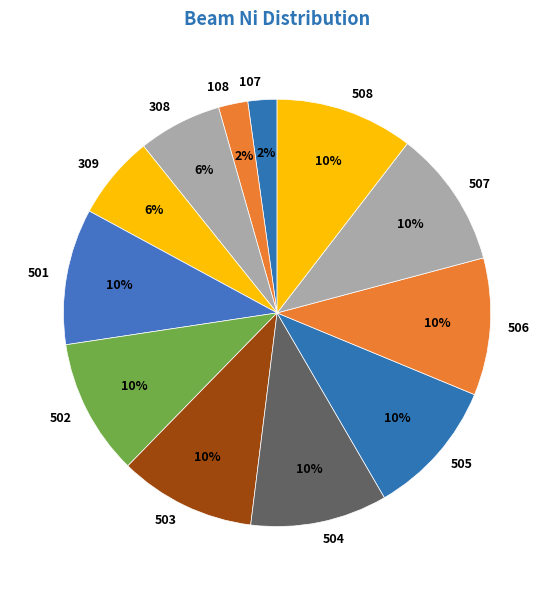

The 504 slice represents 1% of the pie. True or false?

False